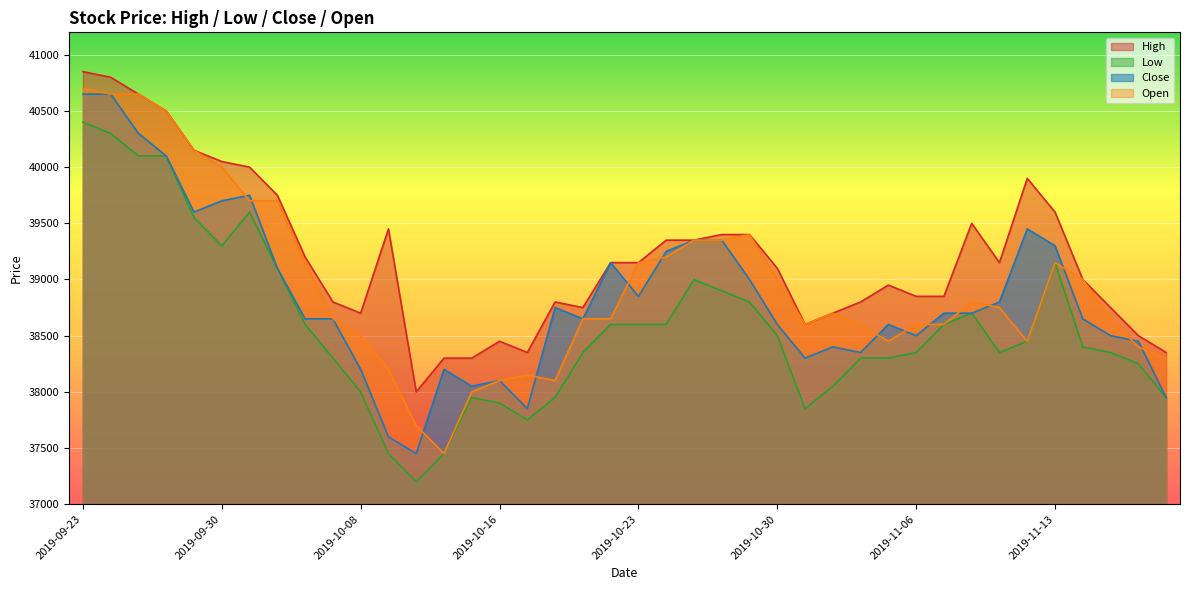

Reading left to right, transcribe all the data shown in this chart.

High: 2019-09-23=40850	2019-09-24=40800	2019-09-25=40650	2019-09-26=40500	2019-09-27=40150	2019-09-30=40050	2019-10-01=40000	2019-10-02=39750	2019-10-04=39200	2019-10-07=38800	2019-10-08=38700	2019-10-10=39450	2019-10-11=38000	2019-10-14=38300	2019-10-15=38300	2019-10-16=38450	2019-10-17=38350	2019-10-18=38800	2019-10-21=38750	2019-10-22=39150	2019-10-23=39150	2019-10-24=39350	2019-10-25=39350	2019-10-28=39400	2019-10-29=39400	2019-10-30=39100	2019-10-31=38600	2019-11-01=38700	2019-11-04=38800	2019-11-05=38950	2019-11-06=38850	2019-11-07=38850	2019-11-08=39500	2019-11-11=39150	2019-11-12=39900	2019-11-13=39600	2019-11-14=39000	2019-11-15=38750	2019-11-18=38500	2019-11-19=38350
Low: 2019-09-23=40400	2019-09-24=40300	2019-09-25=40100	2019-09-26=40100	2019-09-27=39550	2019-09-30=39300	2019-10-01=39600	2019-10-02=39100	2019-10-04=38600	2019-10-07=38300	2019-10-08=38000	2019-10-10=37450	2019-10-11=37200	2019-10-14=37450	2019-10-15=37950	2019-10-16=37900	2019-10-17=37750	2019-10-18=37950	2019-10-21=38350	2019-10-22=38600	2019-10-23=38600	2019-10-24=38600	2019-10-25=39000	2019-10-28=38900	2019-10-29=38800	2019-10-30=38500	2019-10-31=37850	2019-11-01=38050	2019-11-04=38300	2019-11-05=38300	2019-11-06=38350	2019-11-07=38600	2019-11-08=38700	2019-11-11=38350	2019-11-12=38450	2019-11-13=39150	2019-11-14=38400	2019-11-15=38350	2019-11-18=38250	2019-11-19=37950
Close: 2019-09-23=40650	2019-09-24=40650	2019-09-25=40300	2019-09-26=40100	2019-09-27=39600	2019-09-30=39700	2019-10-01=39750	2019-10-02=39100	2019-10-04=38650	2019-10-07=38650	2019-10-08=38200	2019-10-10=37600	2019-10-11=37450	2019-10-14=38200	2019-10-15=38050	2019-10-16=38100	2019-10-17=37850	2019-10-18=38750	2019-10-21=38650	2019-10-22=39150	2019-10-23=38850	2019-10-24=39250	2019-10-25=39350	2019-10-28=39350	2019-10-29=39000	2019-10-30=38600	2019-10-31=38300	2019-11-01=38400	2019-11-04=38350	2019-11-05=38600	2019-11-06=38500	2019-11-07=38700	2019-11-08=38700	2019-11-11=38800	2019-11-12=39450	2019-11-13=39300	2019-11-14=38650	2019-11-15=38500	2019-11-18=38450	2019-11-19=37950
Open: 2019-09-23=40700	2019-09-24=40650	2019-09-25=40650	2019-09-26=40500	2019-09-27=40150	2019-09-30=40000	2019-10-01=39700	2019-10-02=39700	2019-10-04=39150	2019-10-07=38650	2019-10-08=38500	2019-10-10=38200	2019-10-11=37700	2019-10-14=37450	2019-10-15=38000	2019-10-16=38100	2019-10-17=38150	2019-10-18=38100	2019-10-21=38650	2019-10-22=38650	2019-10-23=39150	2019-10-24=39200	2019-10-25=39350	2019-10-28=39350	2019-10-29=39400	2019-10-30=39000	2019-10-31=38600	2019-11-01=38700	2019-11-04=38600	2019-11-05=38450	2019-11-06=38600	2019-11-07=38600	2019-11-08=38800	2019-11-11=38750	2019-11-12=38450	2019-11-13=39150	2019-11-14=39000	2019-11-15=38650	2019-11-18=38400	2019-11-19=38300